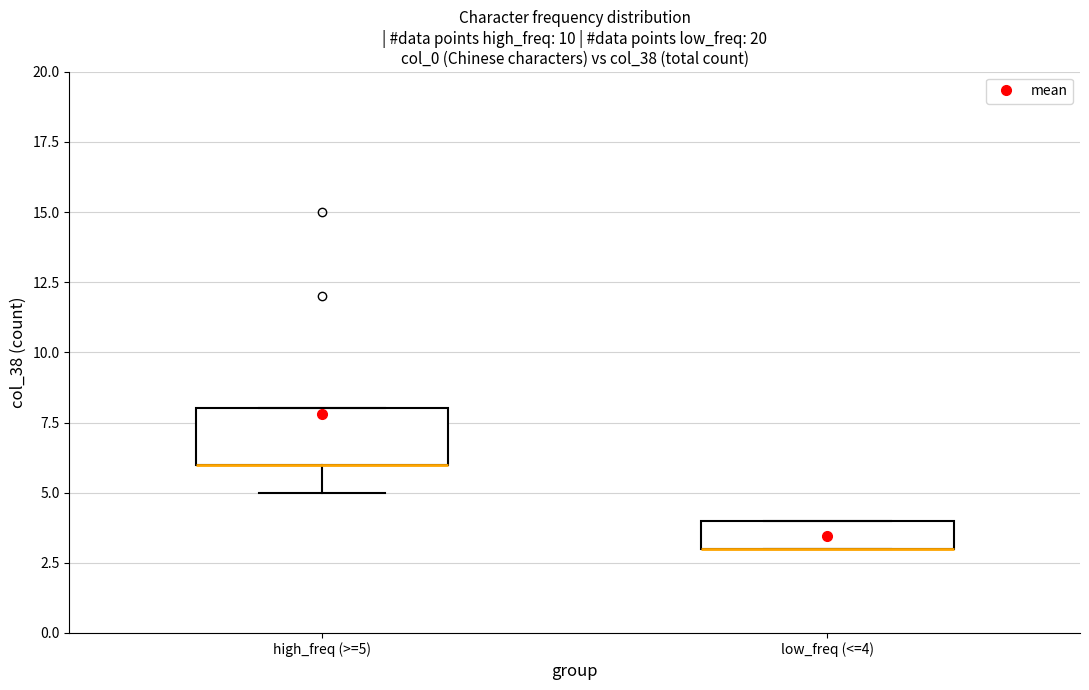

Reading left to right, transcribe this box plot: for each box, give where its median line is, the range the box spans, and where its two whiskers end, as read against the y-axis. The values are not printed on the chart, so give them approximately, as read against the axis.

high_freq (>=5): median 6 (drawn on the box's lower edge), box 6 to 8, whiskers 5 to 8
low_freq (<=4): median 3 (drawn on the box's lower edge), box 3 to 4, whiskers 3 to 4